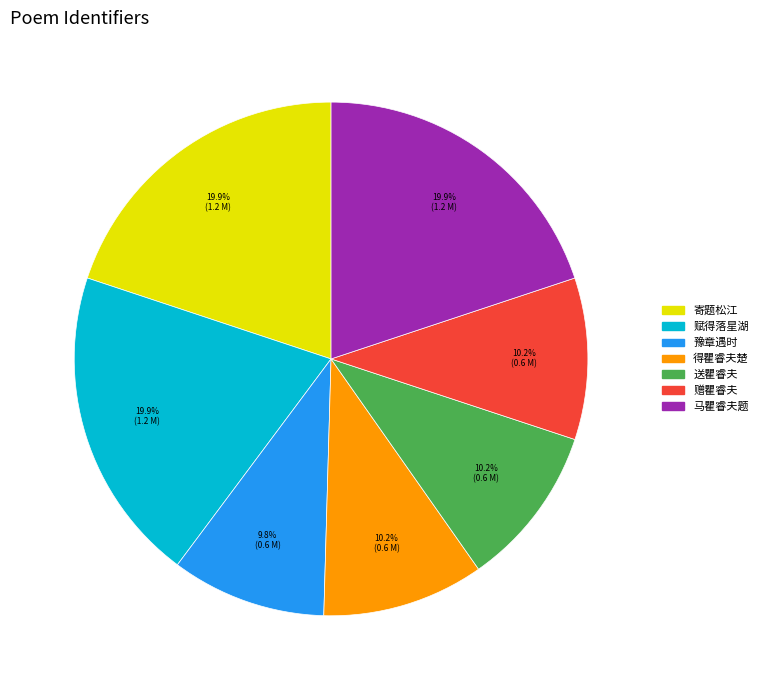

Does any single category account for the majority?

No